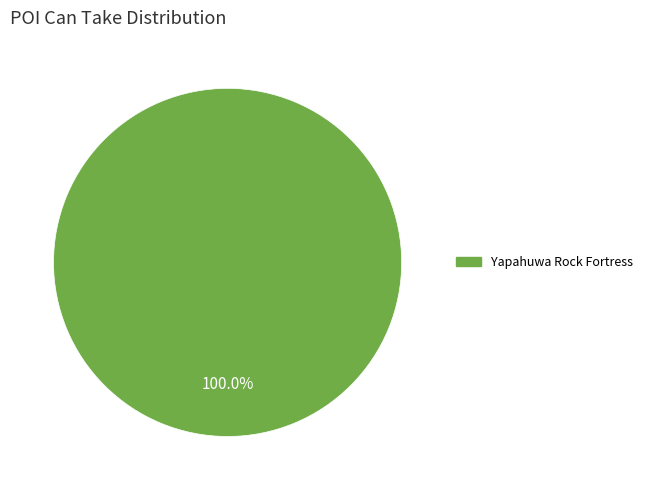

Does any single category account for the majority?

Yes